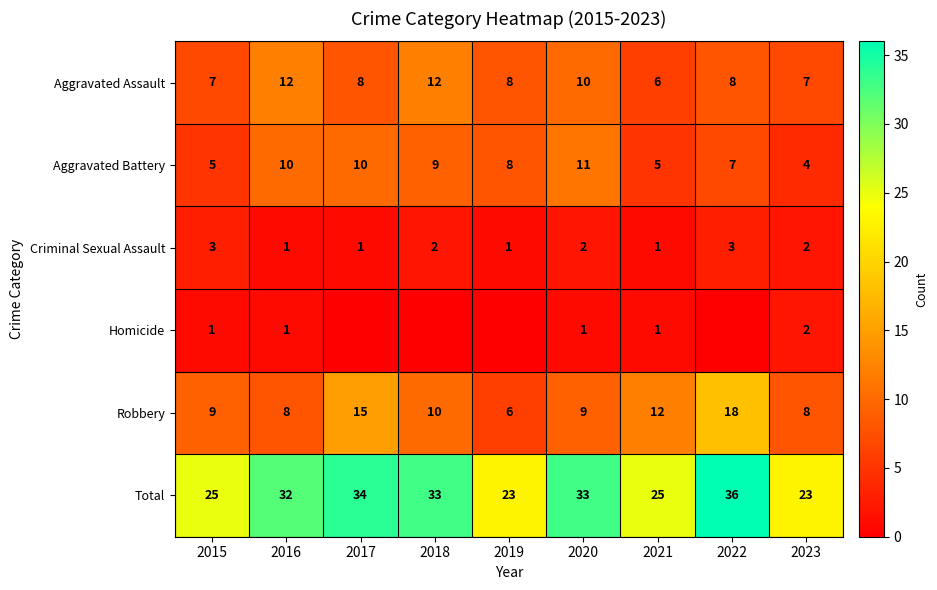

At how many categories does at least one series exceed 28?

5